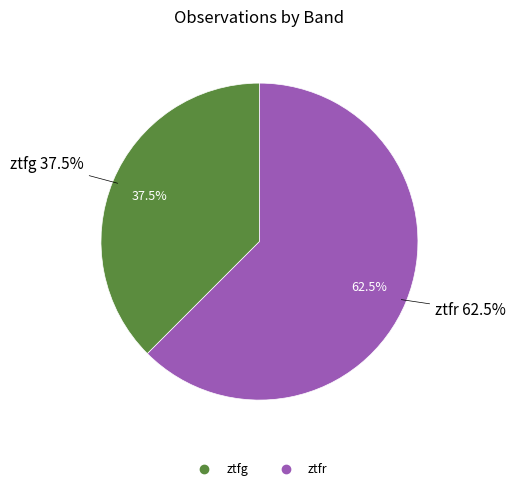

To the nearest percent, what is the difference between the largest and smallest slice percentages?

25%